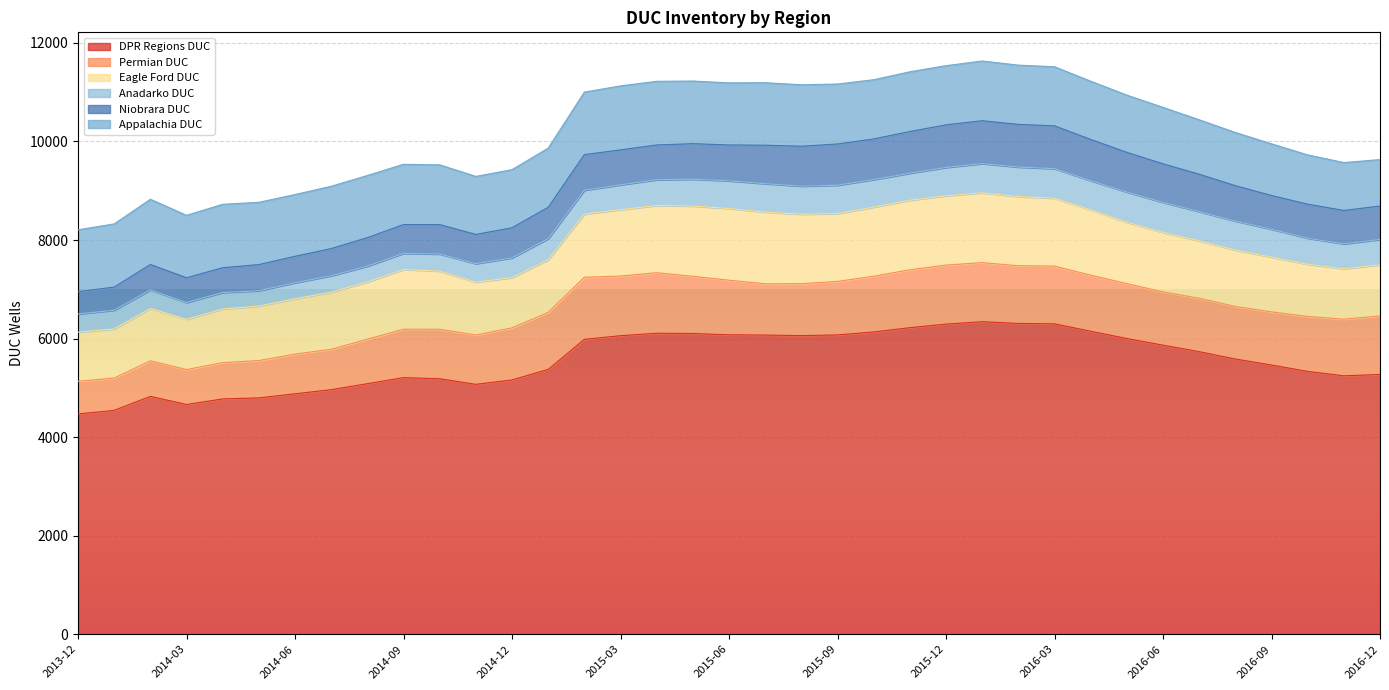

Count the number of categories in the chart.

37